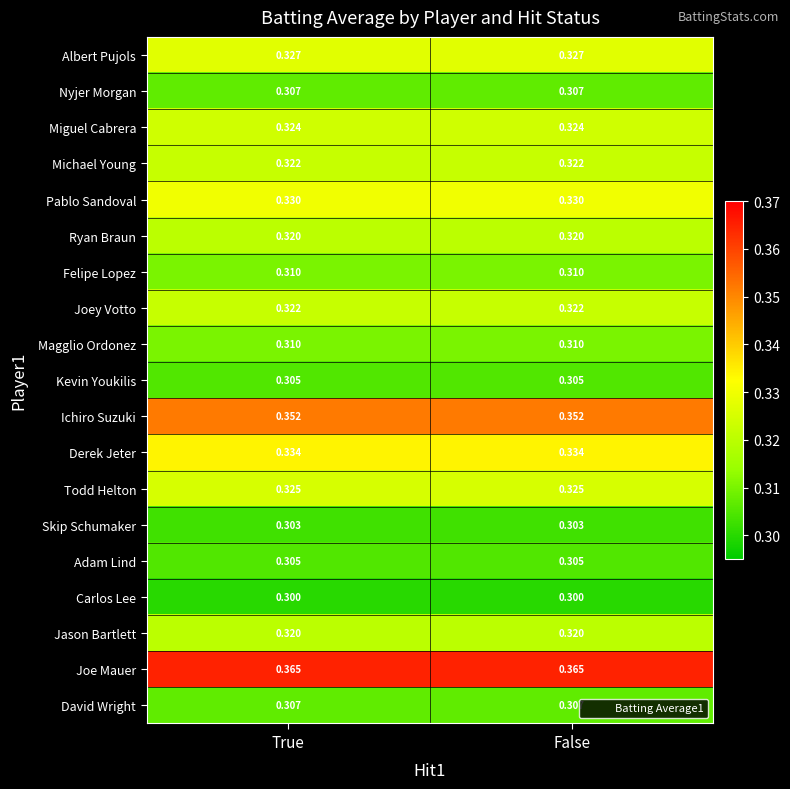

Is the value of Michael Young at True greater than the value of Skip Schumaker at False?

Yes